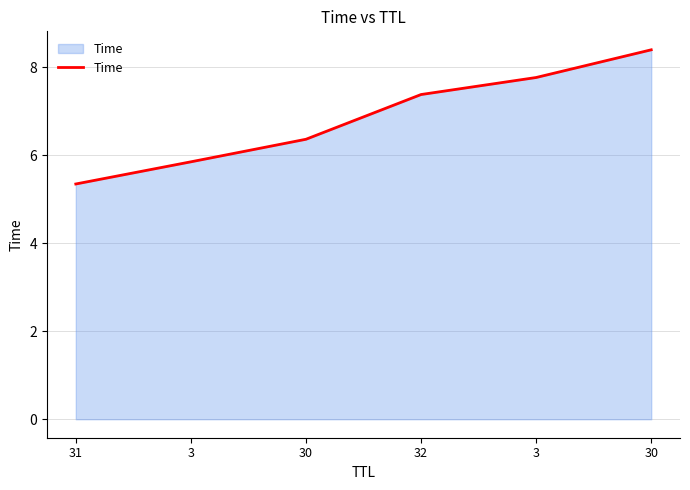

How many values are below 7?

3